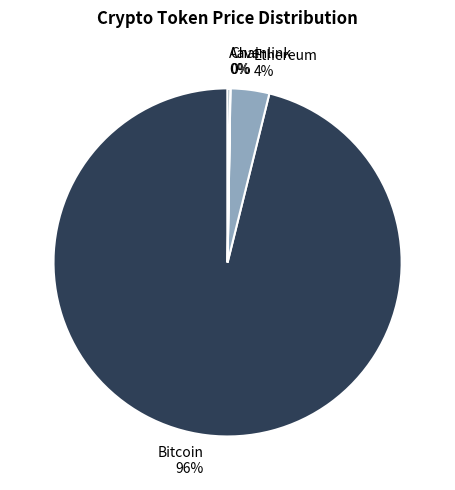

To the nearest percent, what is the difference between the largest and smallest slice percentages?

96%